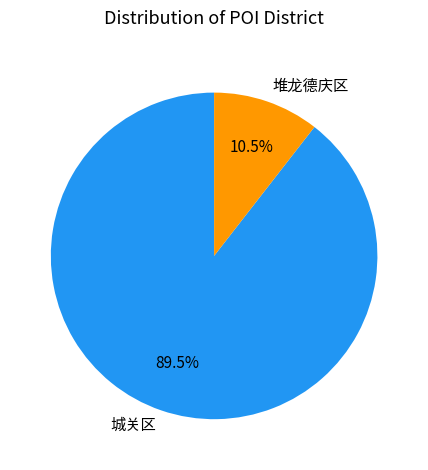

To the nearest percent, what is the difference between the largest and smallest slice percentages?

79%